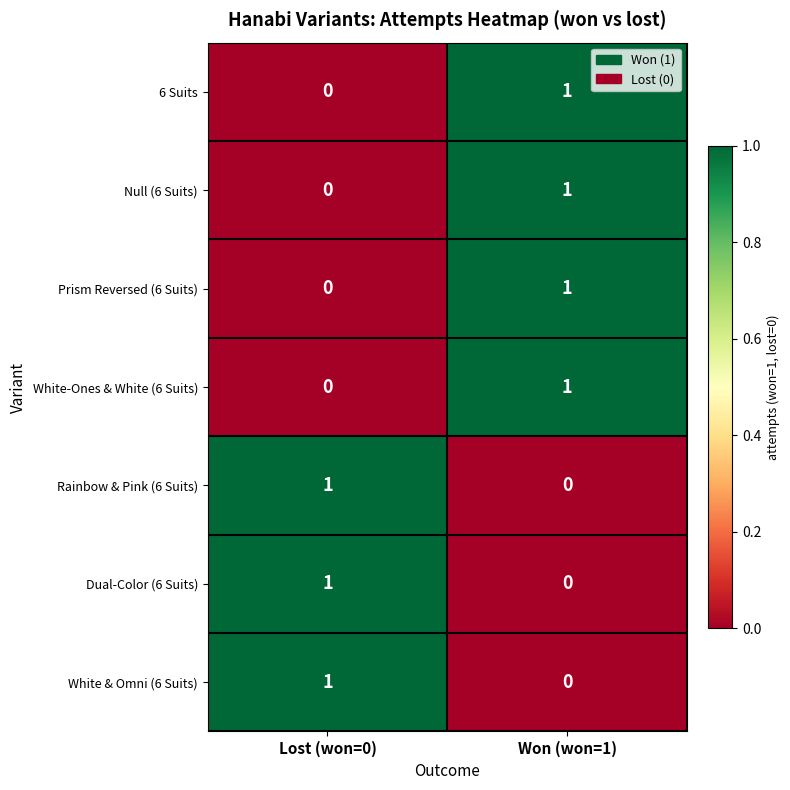

List the labels in order of Null (6 Suits) value, smallest first.

Lost (won=0), Won (won=1)